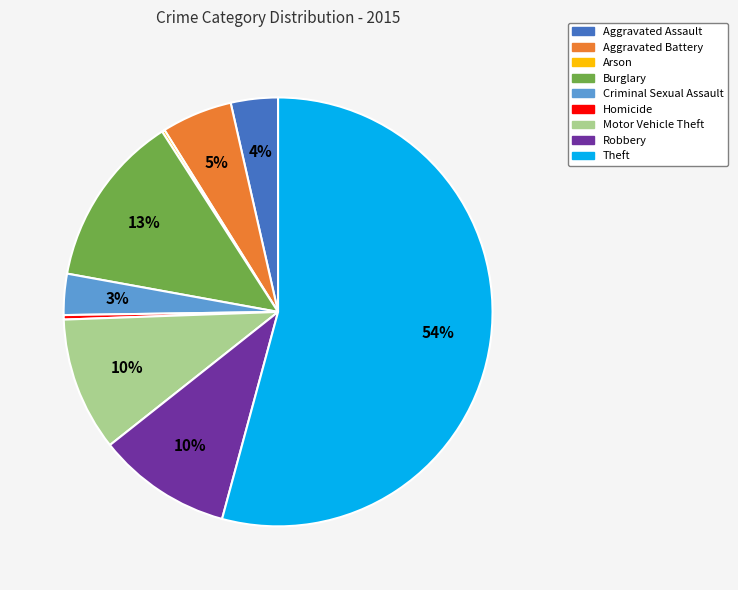

Which slice is the largest?

Theft